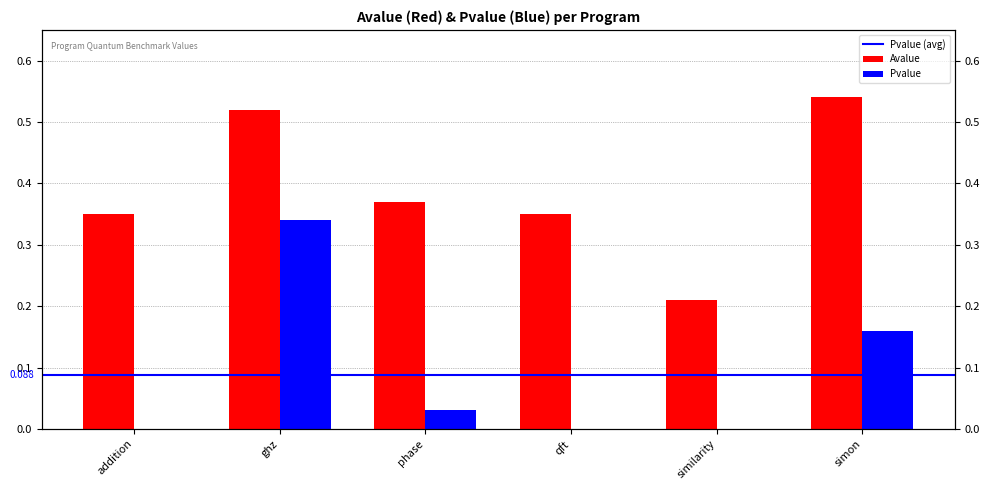

Rank the categories by Pvalue value from lowest to highest.

addition, qft, similarity, phase, simon, ghz